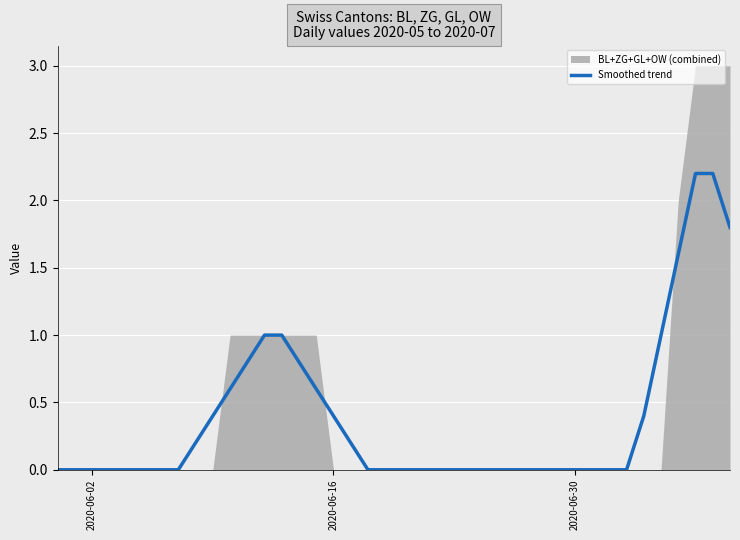

The Smoothed trend series shows 0.4 at 2020-06-16. True or false?

True